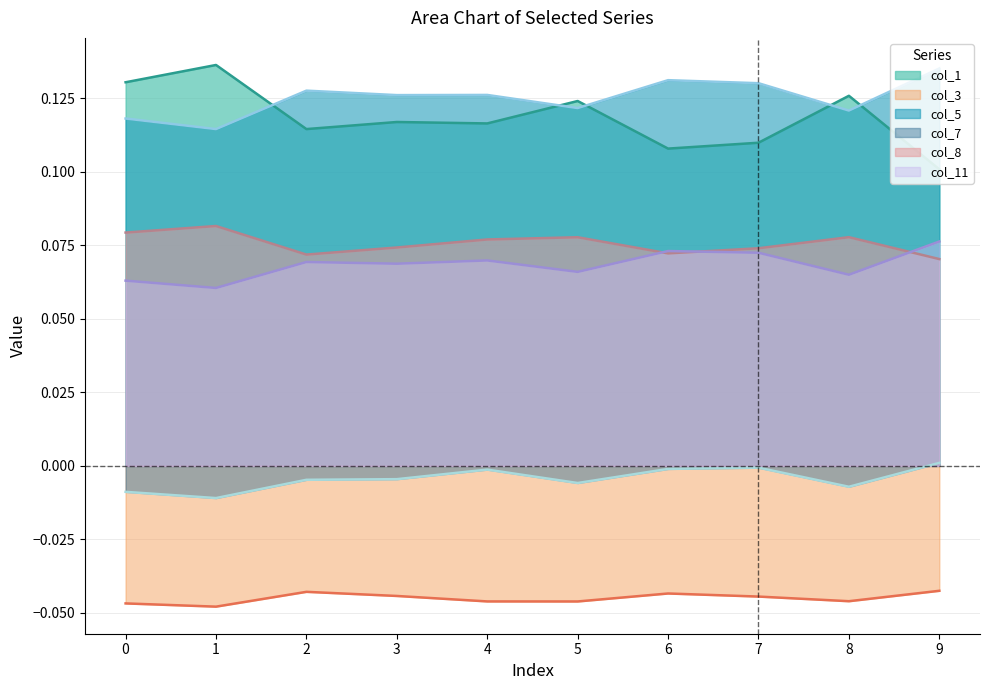

Is it true that col_1 equals 0.0 at 7?

False